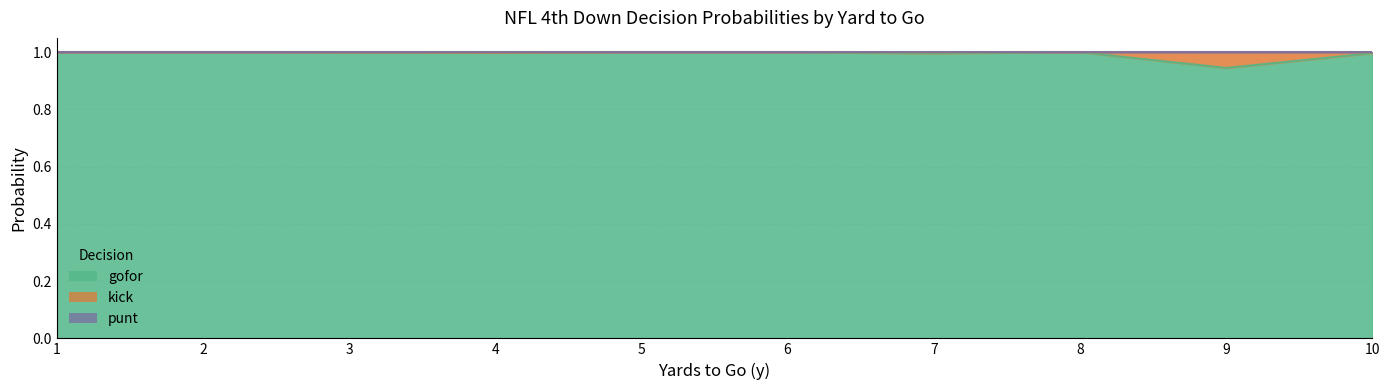

What is the difference between the maximum and minimum values in the gofor series?

0.1